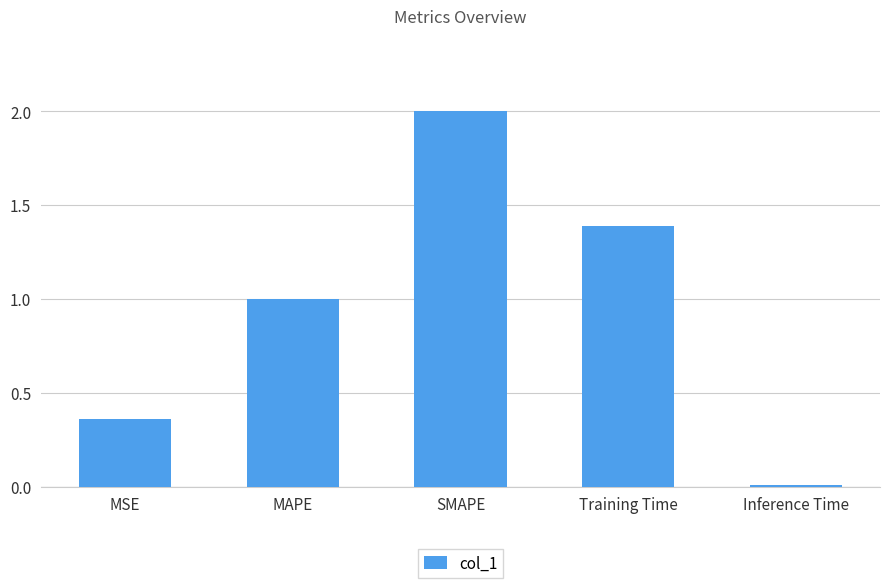

Rank the categories by value from lowest to highest.

Inference Time, MSE, MAPE, Training Time, SMAPE